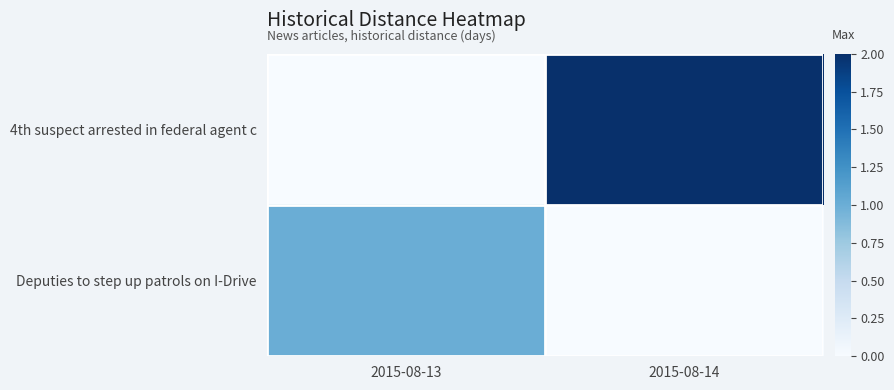

What is the greatest value displayed?

2